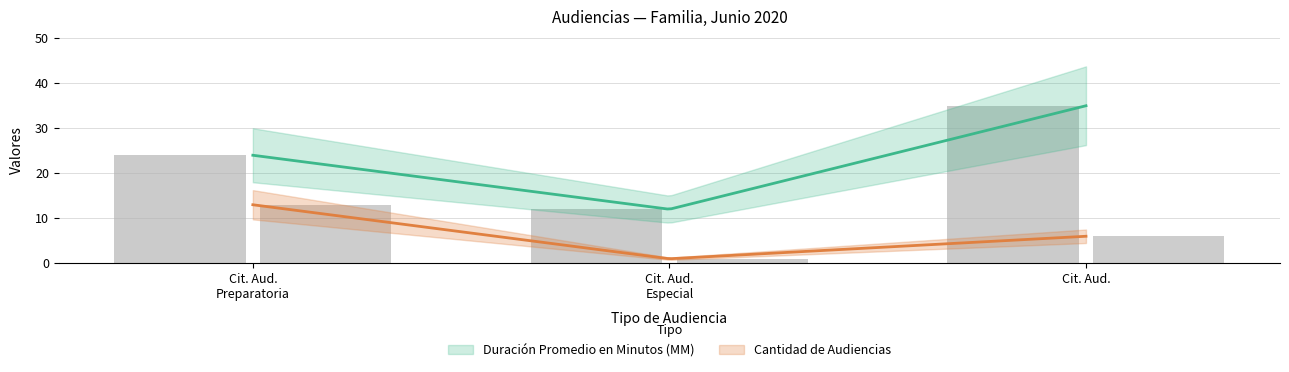

List the series in order of their overall mean, lowest first.

Cantidad de Audiencias, Duración Promedio en Minutos (MM)